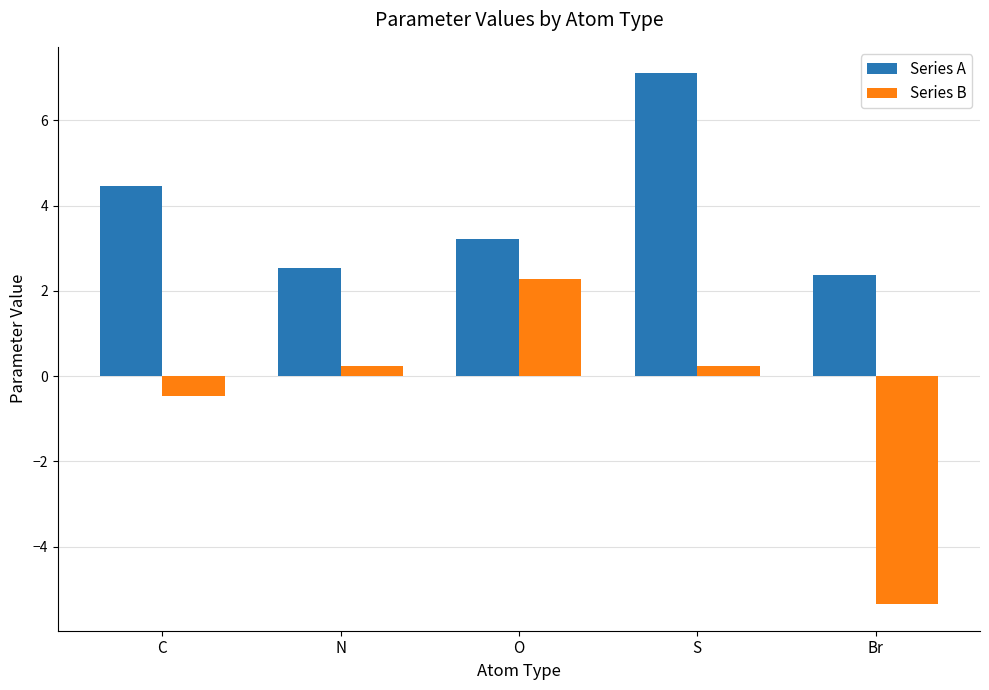

Reading left to right, extract all data points from this chart.

Series A: 4.4	2.5	3.2	7.1	2.4
Series B: -0.5	0.2	2.3	0.2	-5.3